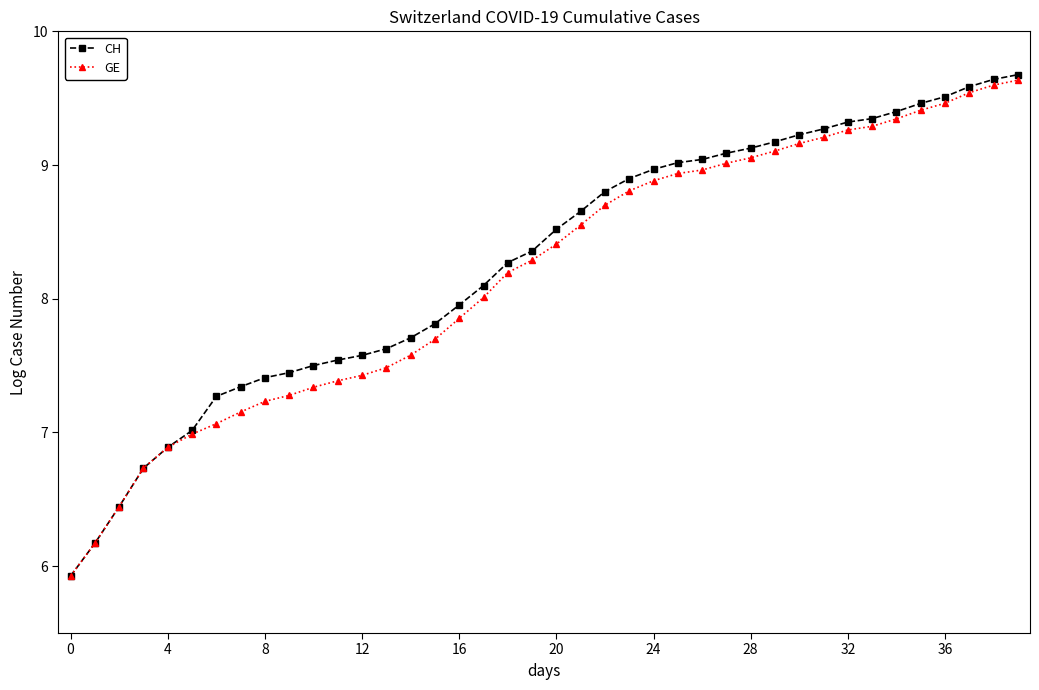

Which series has the largest range (max minus min)?

CH